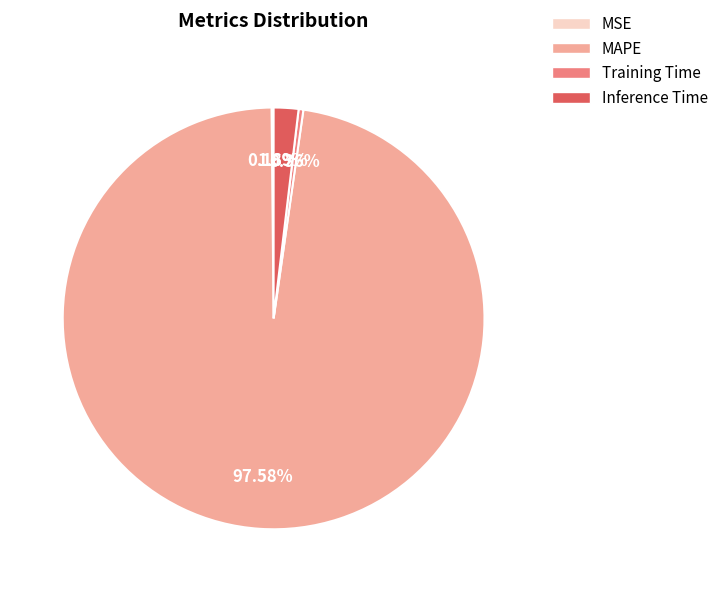

To the nearest percent, what percentage of the pie is Inference Time?

2%